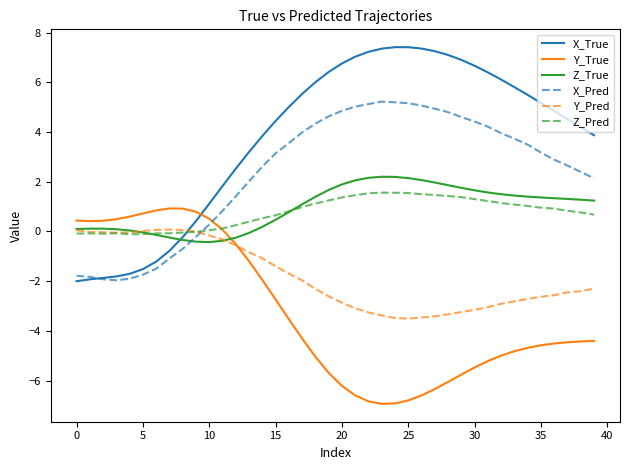

What is the smallest value displayed?

-6.9